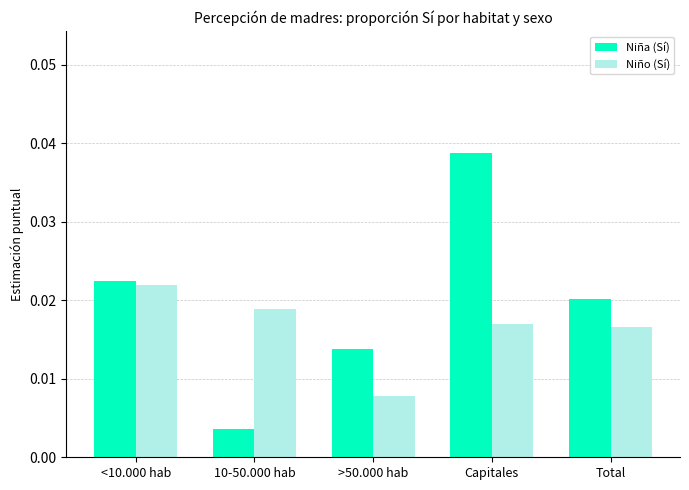

What is the label of the 4th bar from the right?

10-50.000 hab